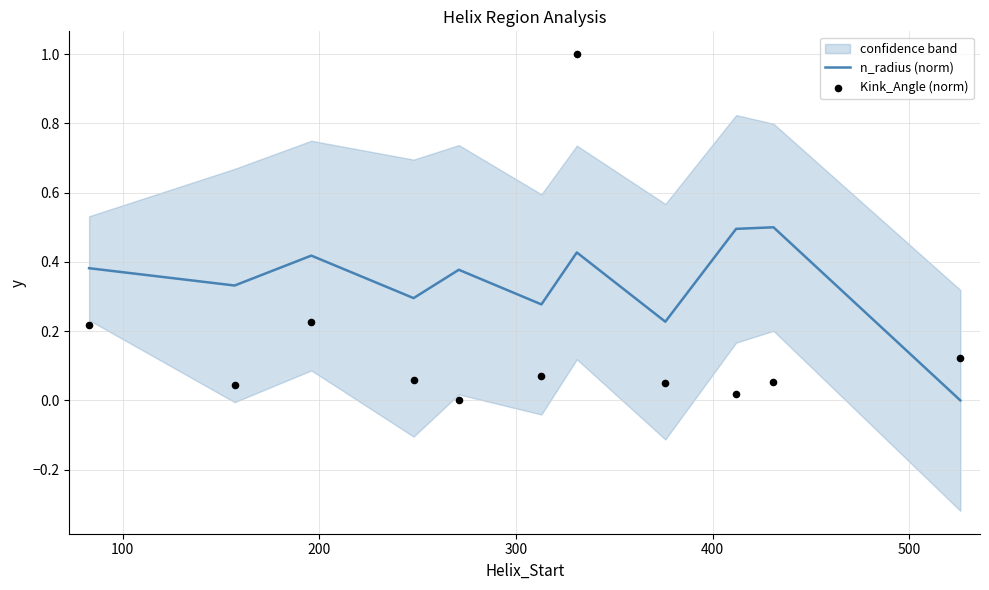

What are all the series names shown in the legend?

n_radius (norm), Kink_Angle (norm)